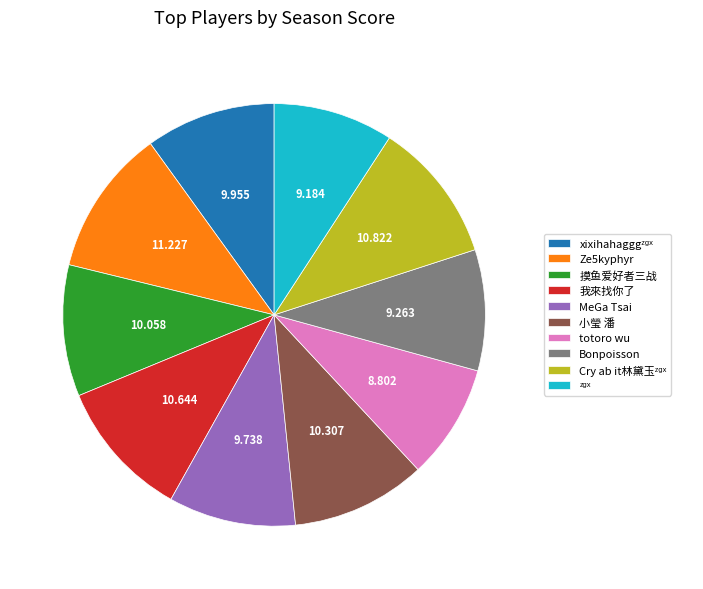

Between totoro wu and 小瑩 潘, which is larger?

小瑩 潘